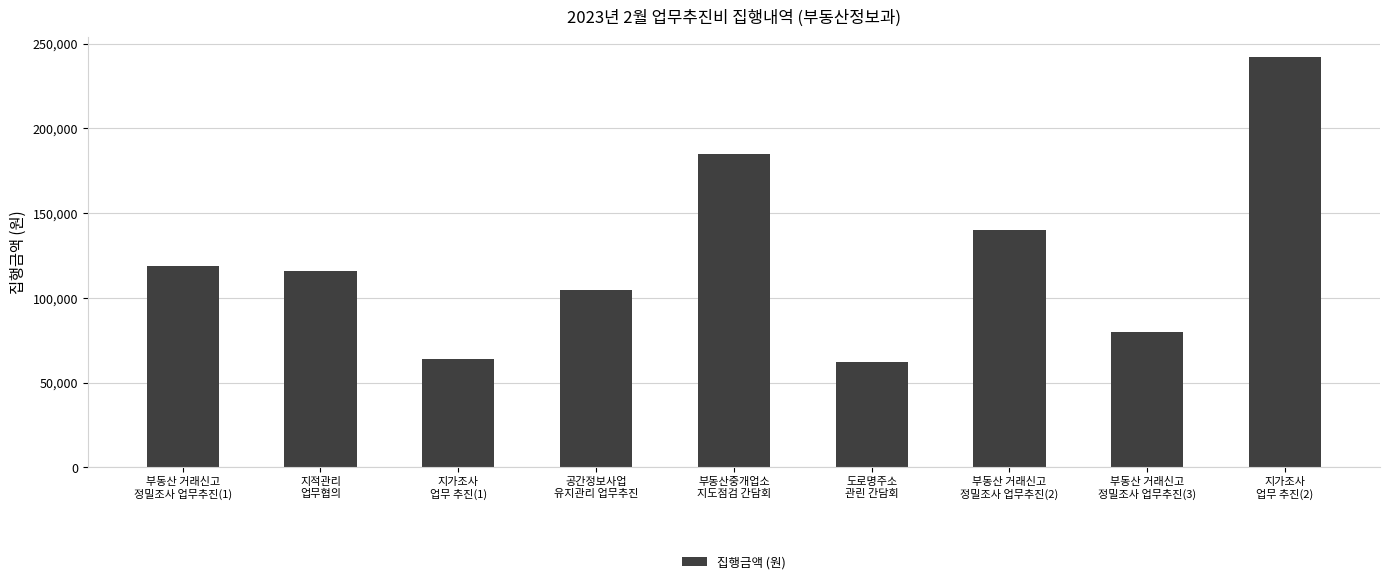

What is the maximum value shown in the chart?

242000